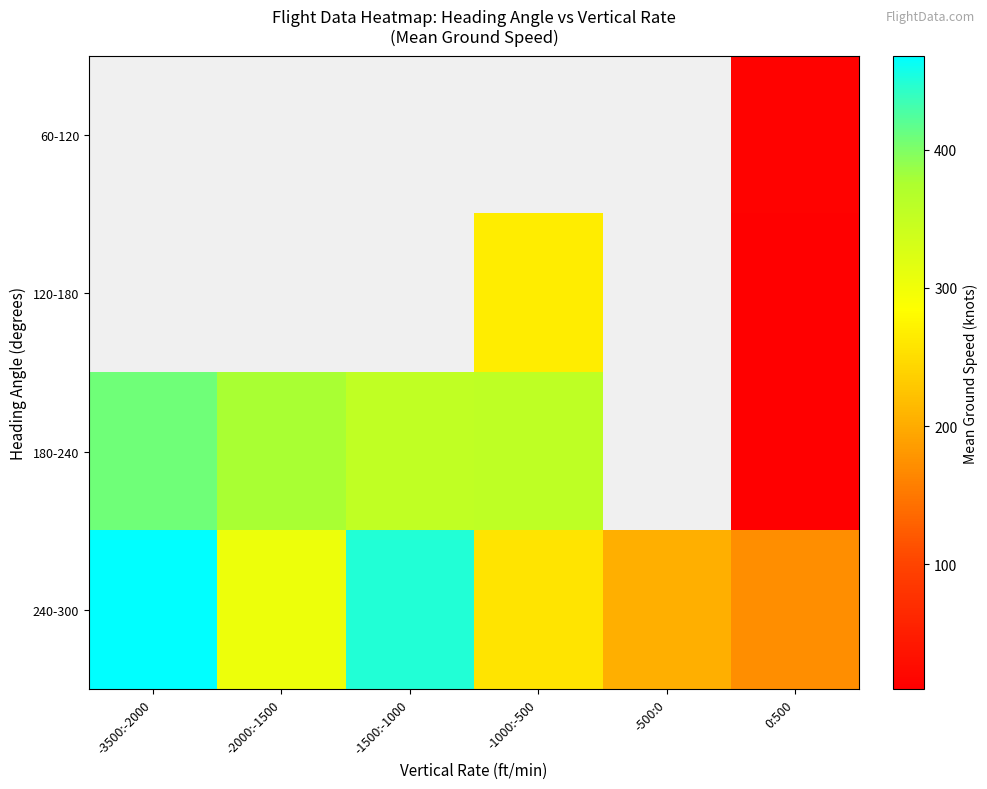

At which label does 240-300 first exceed 304?

-3500:-2000